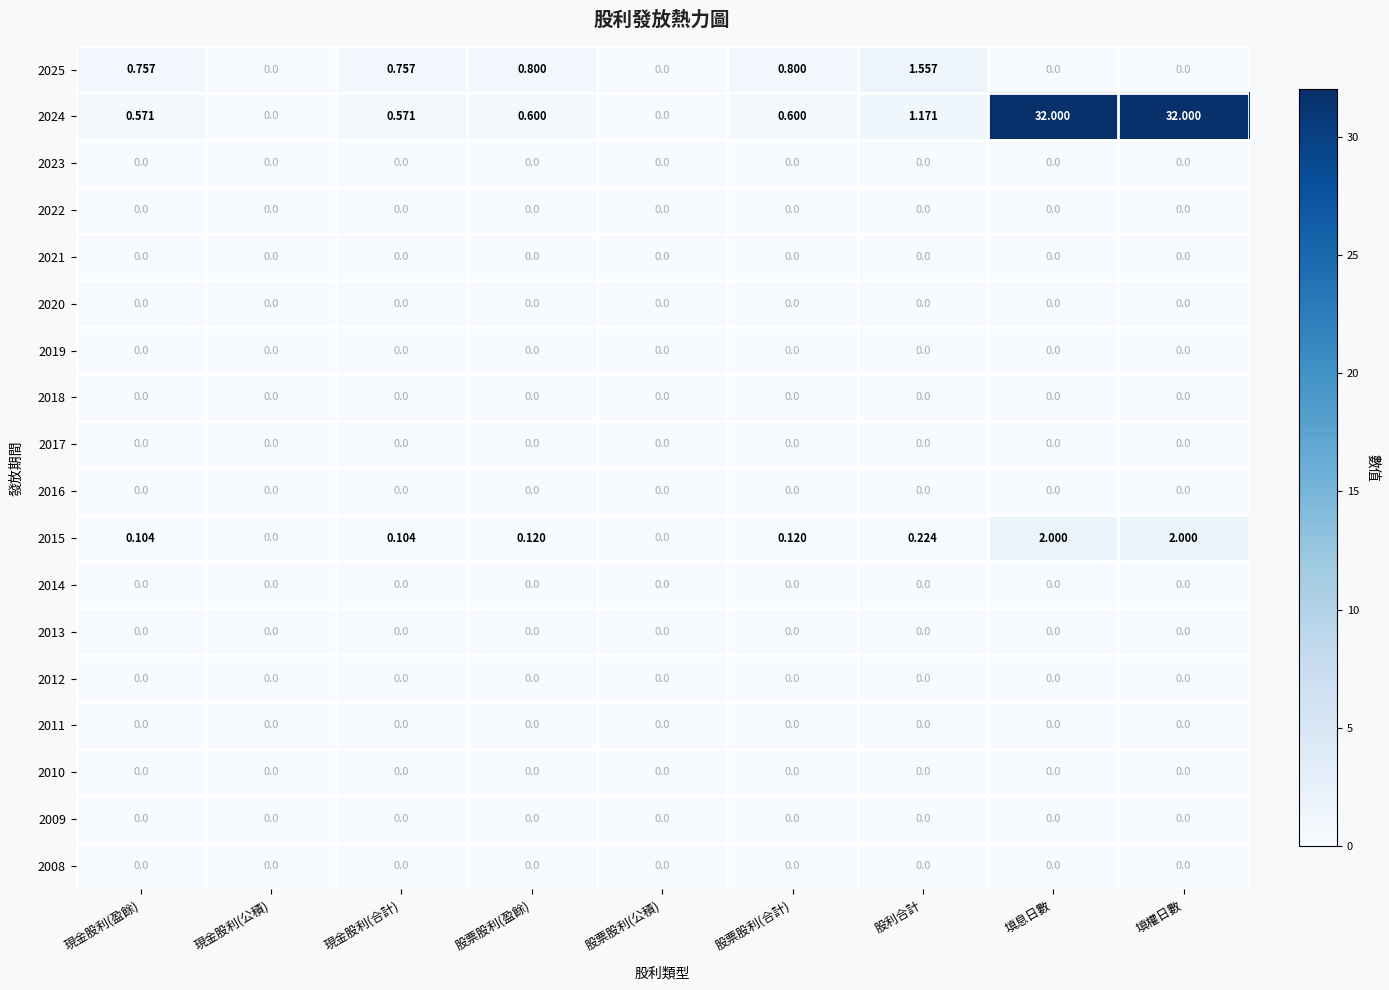

Between 股票股利(公積) and 股利合計, which series saw the biggest shift?

2025